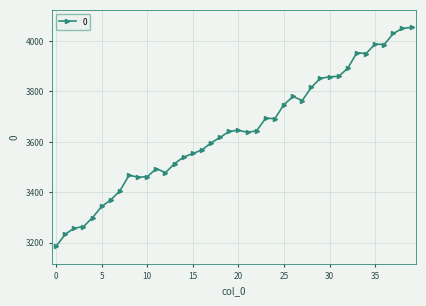

True or false: the data has more than 0 interior local peaks.

True